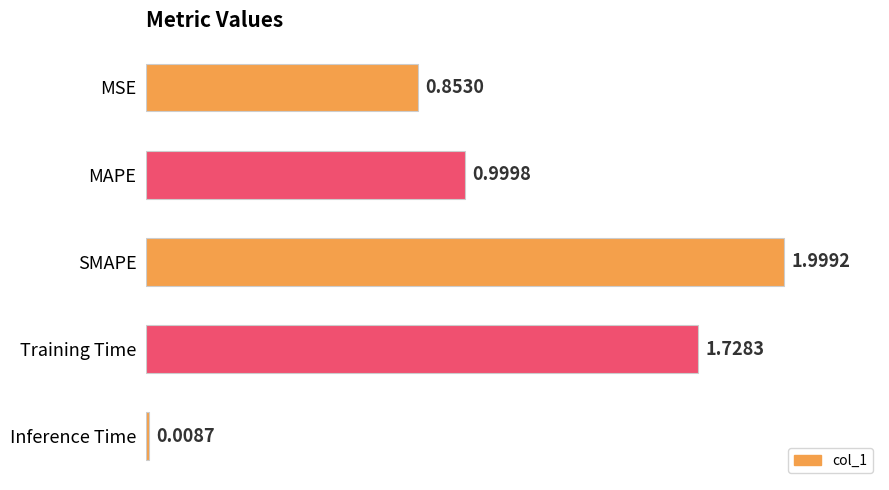

Rank the categories by value from highest to lowest.

SMAPE, Training Time, MAPE, MSE, Inference Time